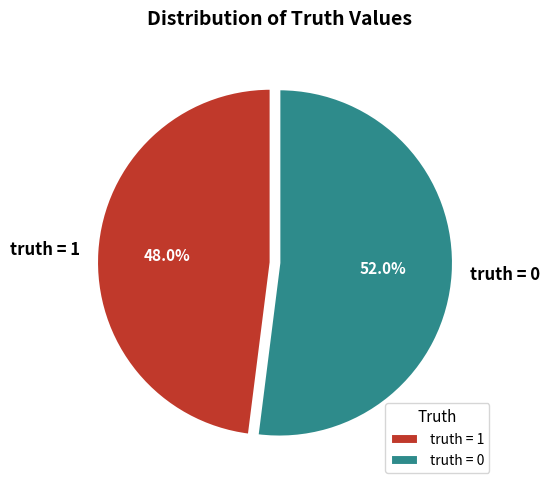

To the nearest percent, what portion does truth = 1 represent?

48%